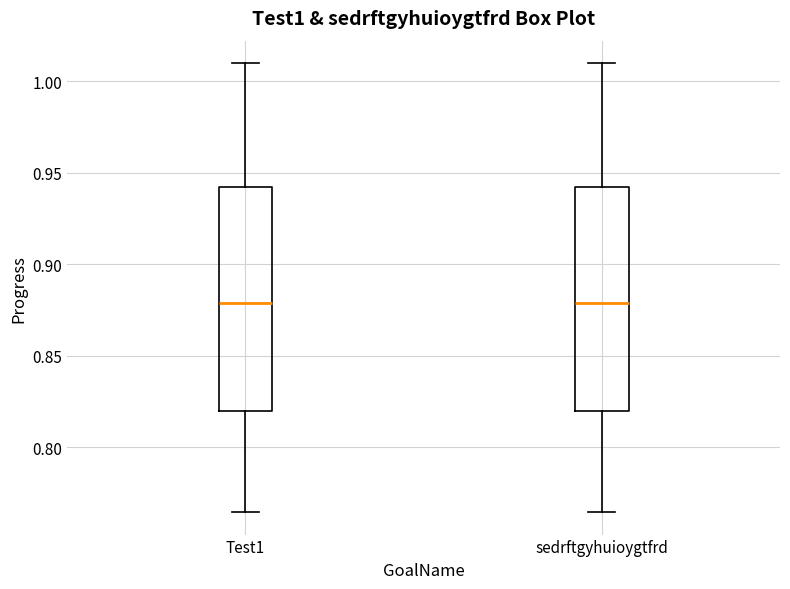

Reading left to right, read every box against the y-axis: the position of its median line, the range the box covers, and the ends of its whiskers. The values are not printed on the chart, so give them approximately, as read against the axis.

Test1: median 0.880, box 0.820 to 0.940, whiskers 0.765 to 1.010
sedrftgyhuioygtfrd: median 0.880, box 0.820 to 0.940, whiskers 0.765 to 1.010